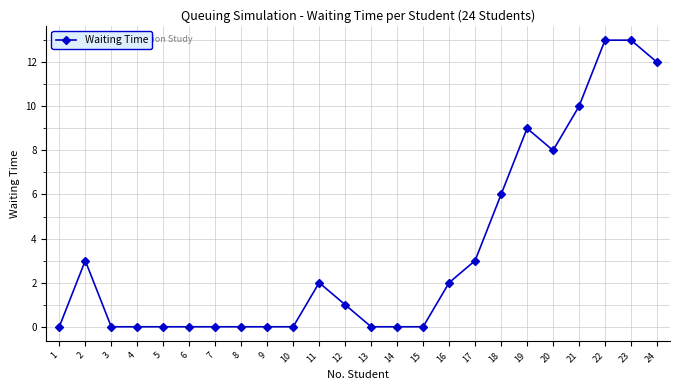

What is the value of the 18th point from the left?

6